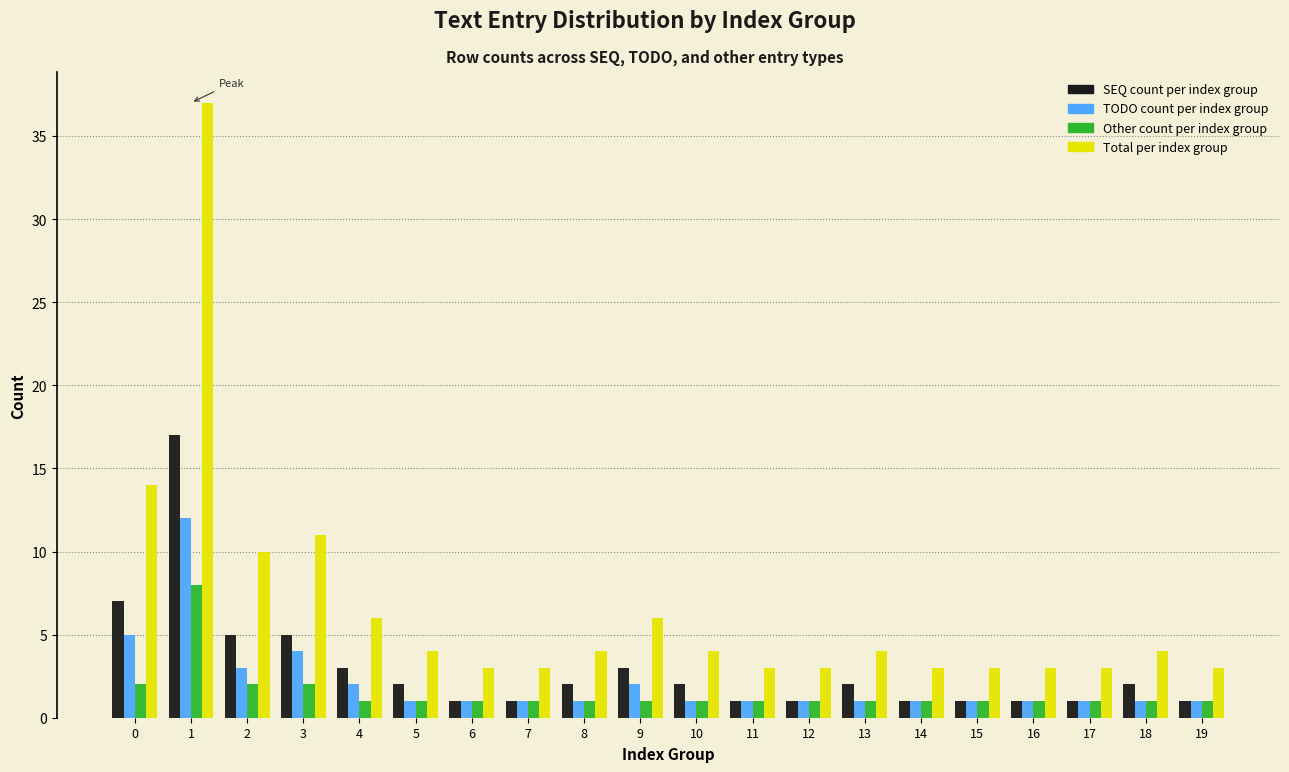

What is the greatest value displayed?

37